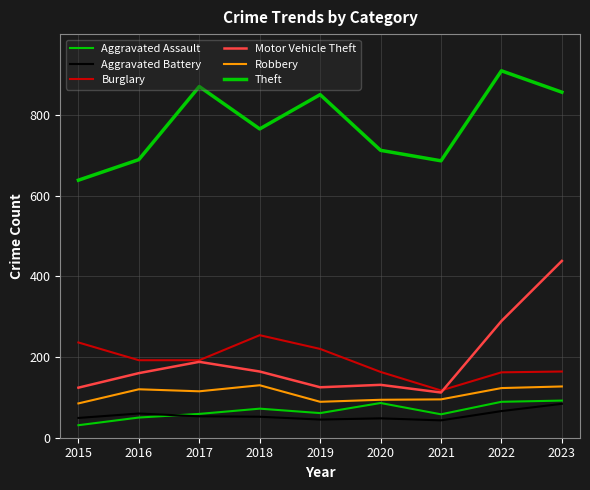

True or false: Aggravated Battery has a value of 84 at 2023.

True